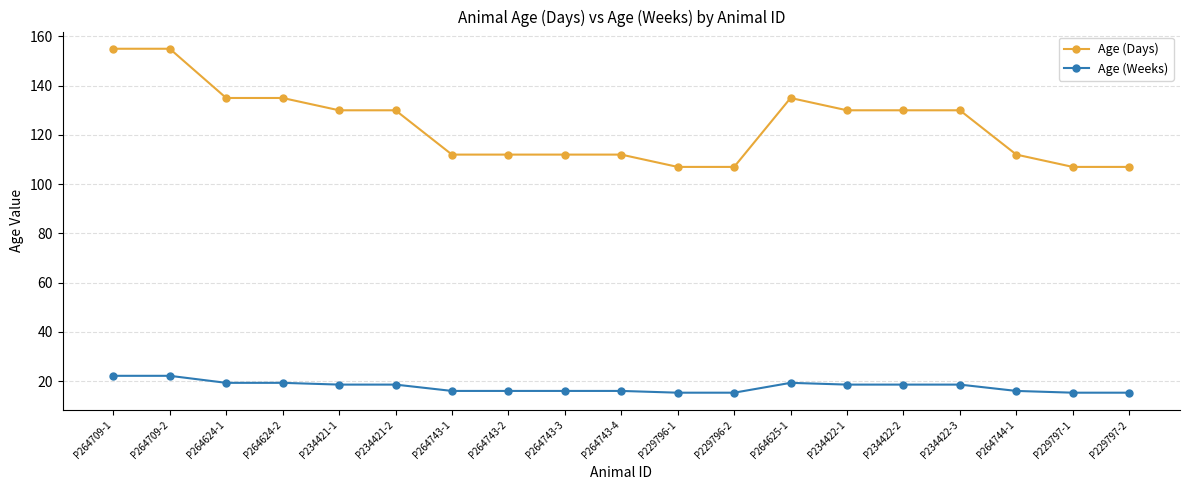

Reading left to right, list all the values displayed in this chart.

Age (Days): P264709-1=155.0	P264709-2=155.0	P264624-1=135.0	P264624-2=135.0	P234421-1=130.0	P234421-2=130.0	P264743-1=112.0	P264743-2=112.0	P264743-3=112.0	P264743-4=112.0	P229796-1=107.0	P229796-2=107.0	P264625-1=135.0	P234422-1=130.0	P234422-2=130.0	P234422-3=130.0	P264744-1=112.0	P229797-1=107.0	P229797-2=107.0
Age (Weeks): P264709-1=22.1	P264709-2=22.1	P264624-1=19.3	P264624-2=19.3	P234421-1=18.6	P234421-2=18.6	P264743-1=16.0	P264743-2=16.0	P264743-3=16.0	P264743-4=16.0	P229796-1=15.3	P229796-2=15.3	P264625-1=19.3	P234422-1=18.6	P234422-2=18.6	P234422-3=18.6	P264744-1=16.0	P229797-1=15.3	P229797-2=15.3